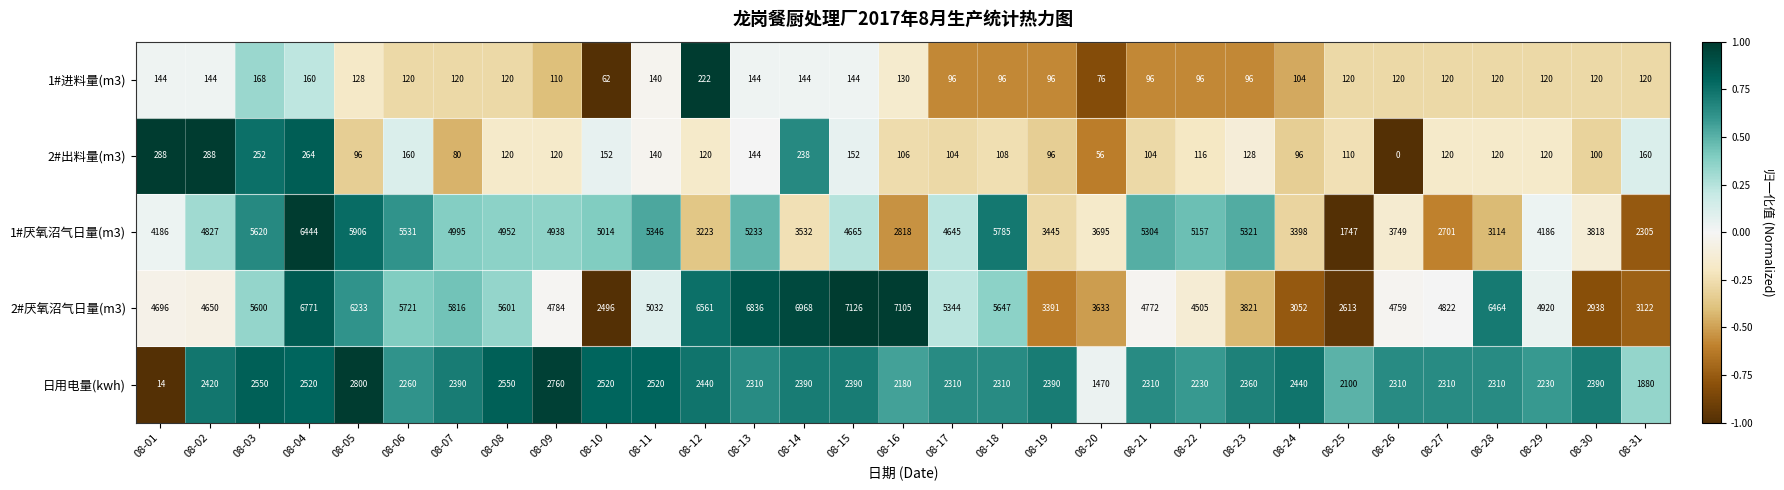

What is the total value across all series at 08-09?

12712